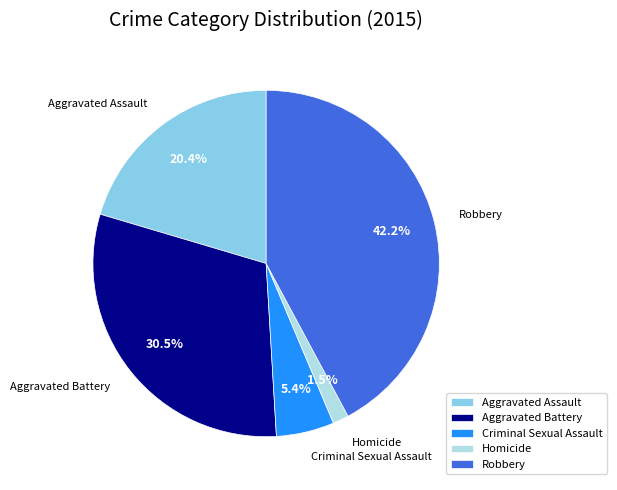

To the nearest percent, what is the difference between the Aggravated Battery and Homicide slice percentages?

29%